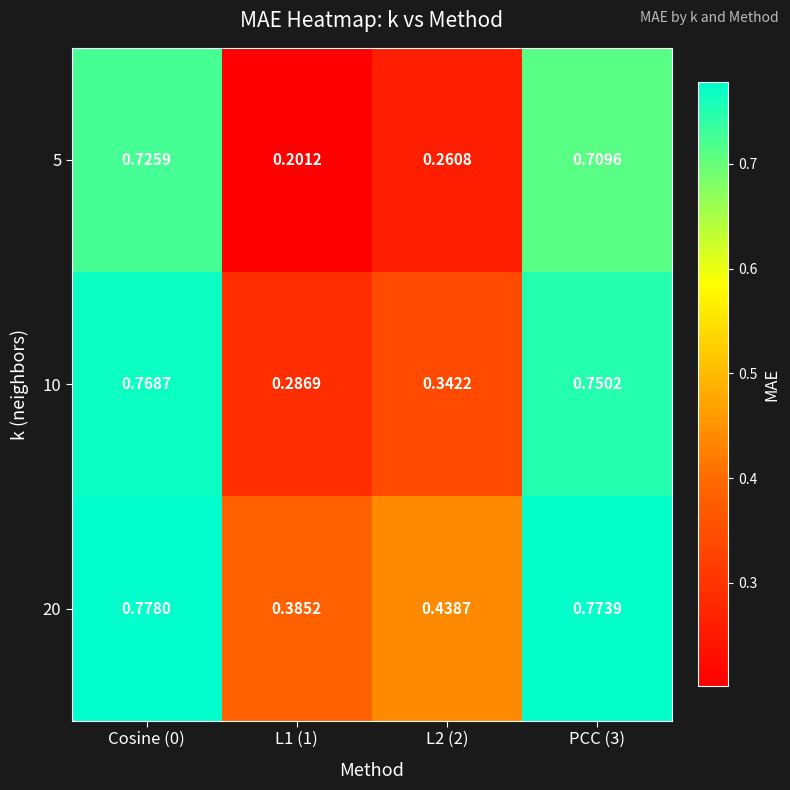

Is the value of 5 at PCC (3) greater than the value of 10 at PCC (3)?

No